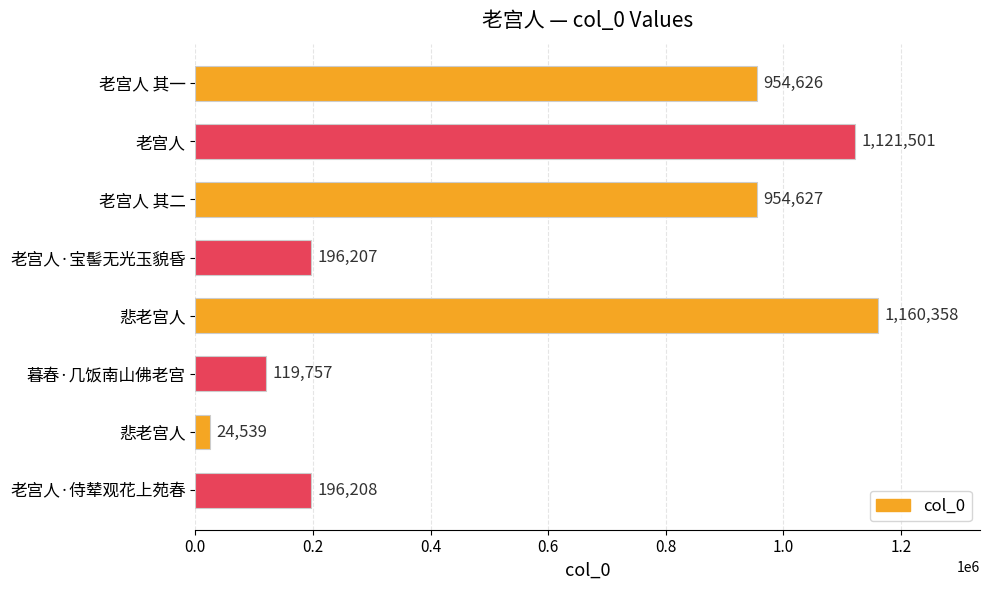

What is the sum of all values?

4727823